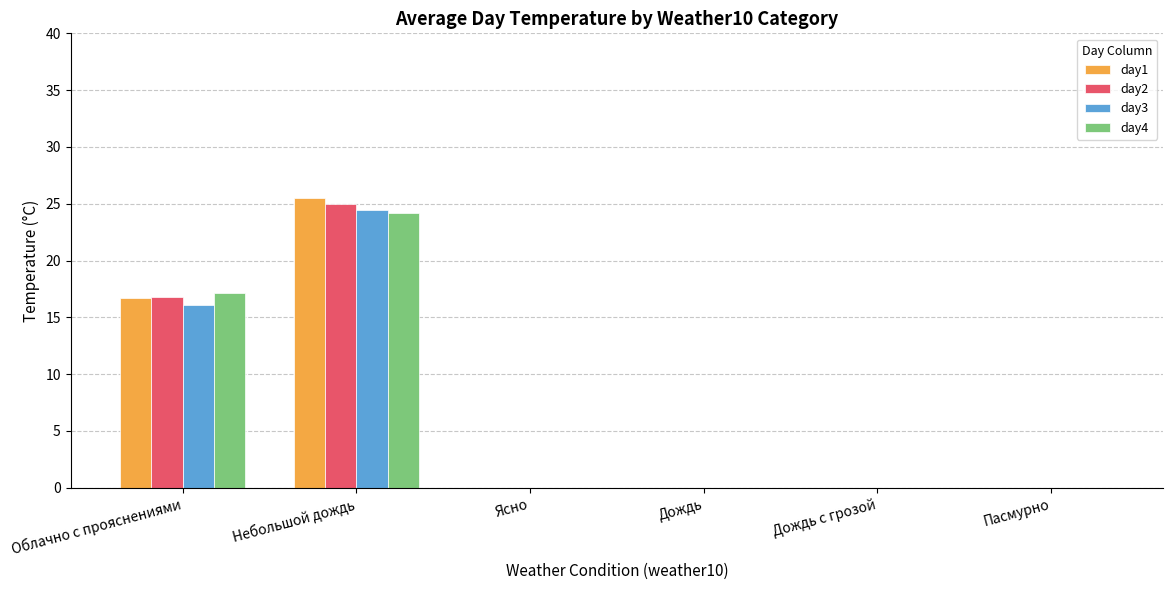

Reading right to left, what are all the values shown in this chart?

day1: 0.0	0.0	0.0	0.0	25.5	16.7
day2: 0.0	0.0	0.0	0.0	25.0	16.8
day3: 0.0	0.0	0.0	0.0	24.5	16.1
day4: 0.0	0.0	0.0	0.0	24.2	17.1